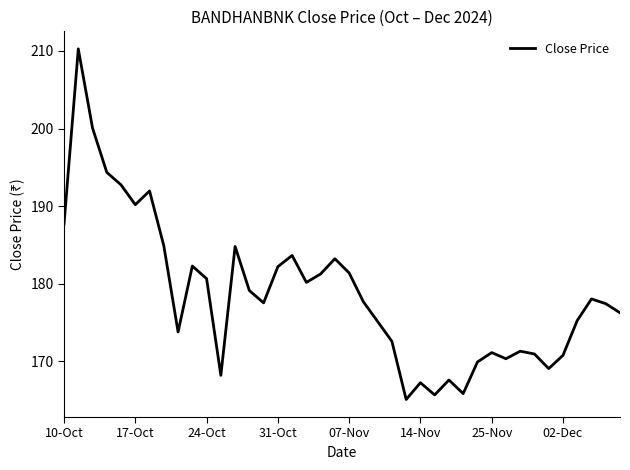

What is the minimum value shown in the chart?

165.1